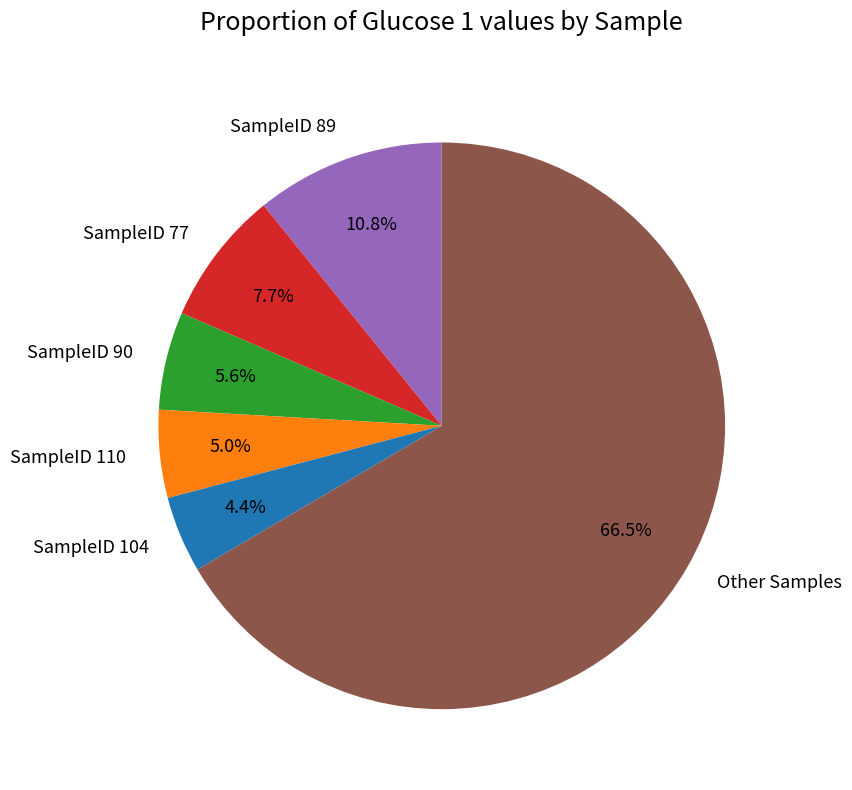

How much of the chart is everything except SampleID 104?

95.6%